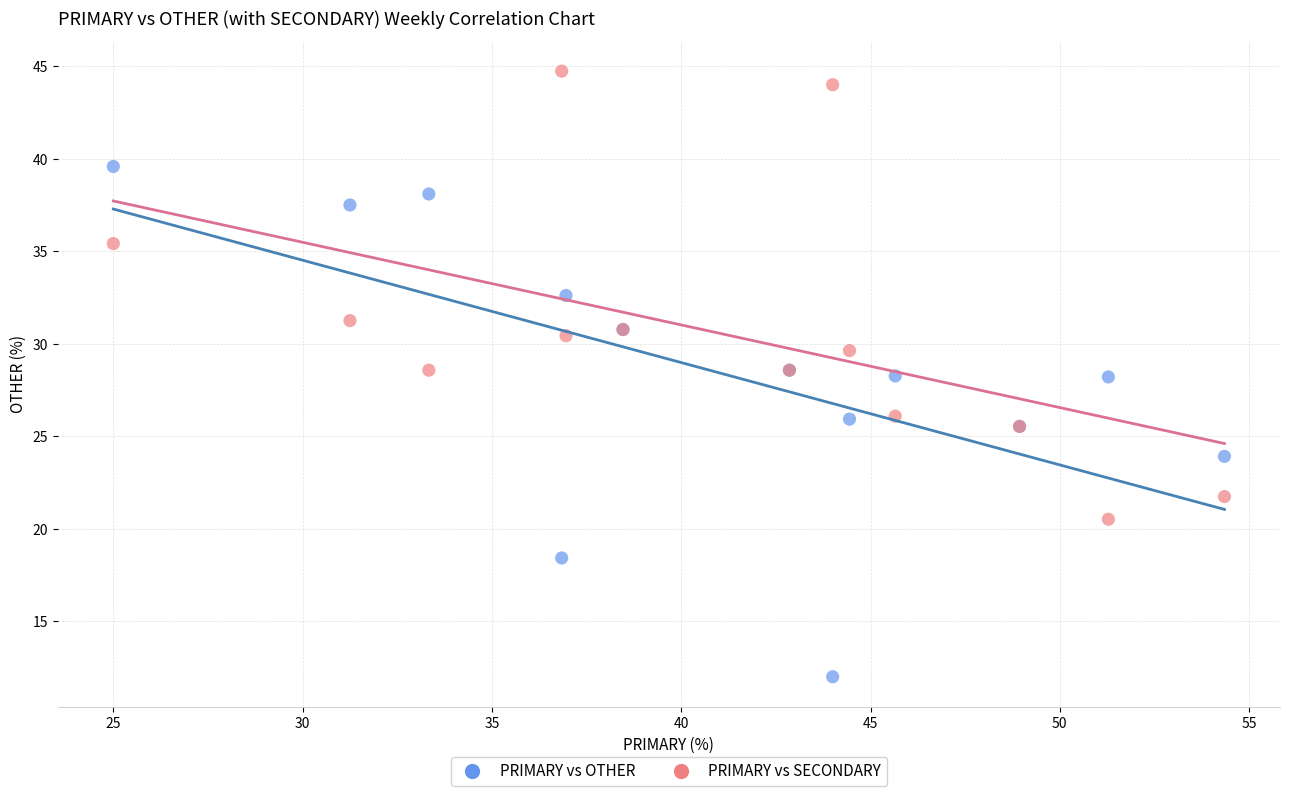

Which series has the largest Y range (max minus min)?

PRIMARY vs OTHER